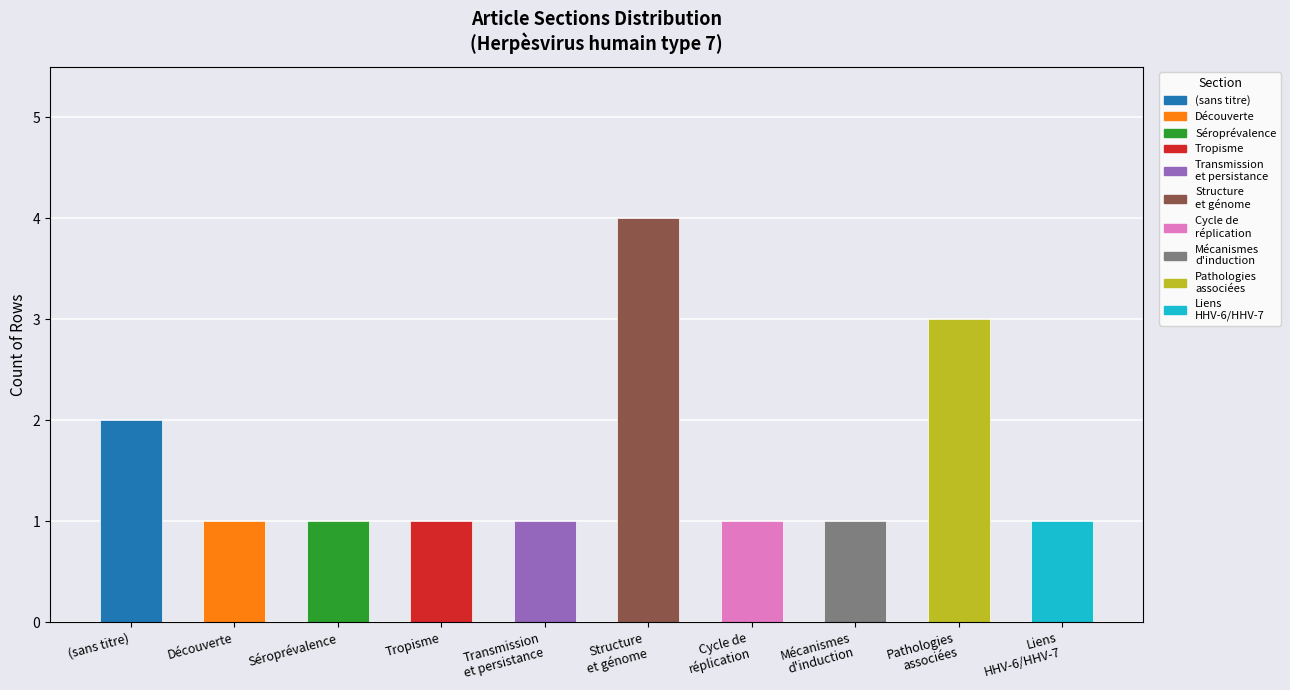

Reading left to right, transcribe all the data shown in this chart.

2	1	1	1	1	4	1	1	3	1